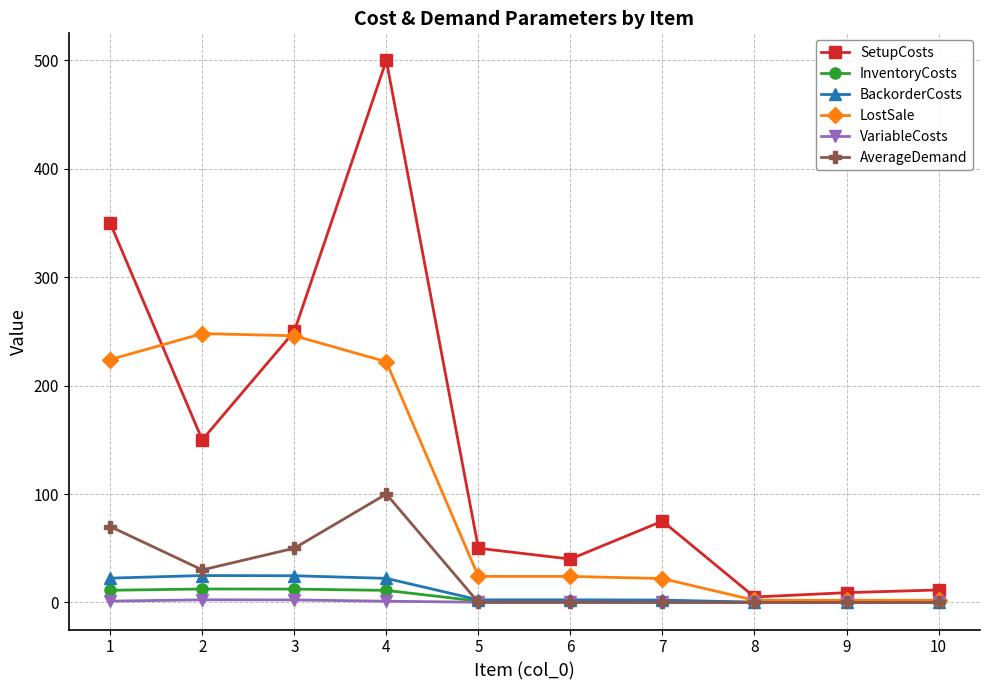

At which category is the sum across all series the highest?

4